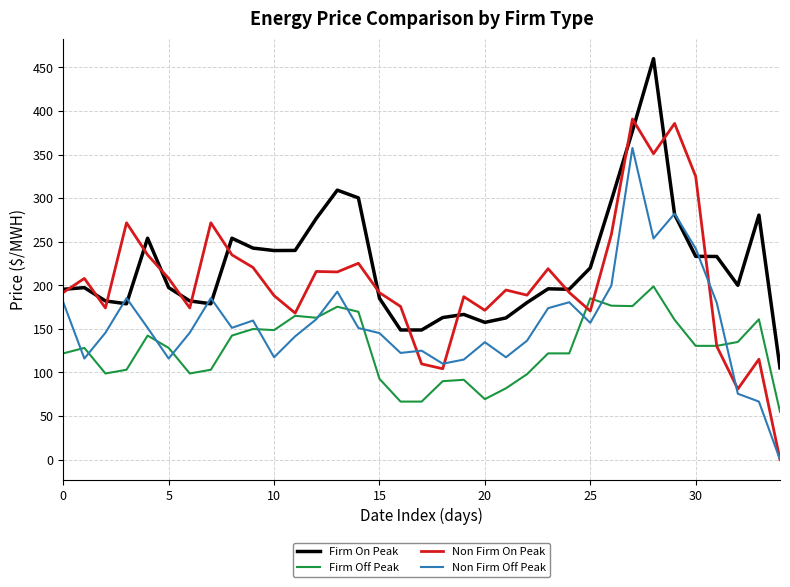

List the series in order of their peak value, lowest first.

Firm Off Peak, Non Firm Off Peak, Non Firm On Peak, Firm On Peak